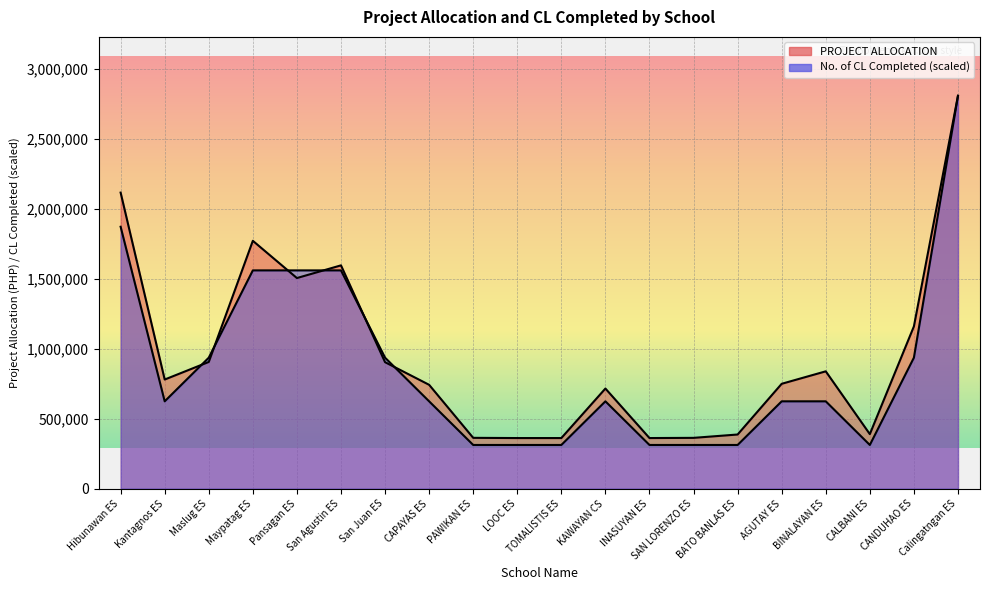

What is the label of the 13th point from the left?

INASUYAN ES